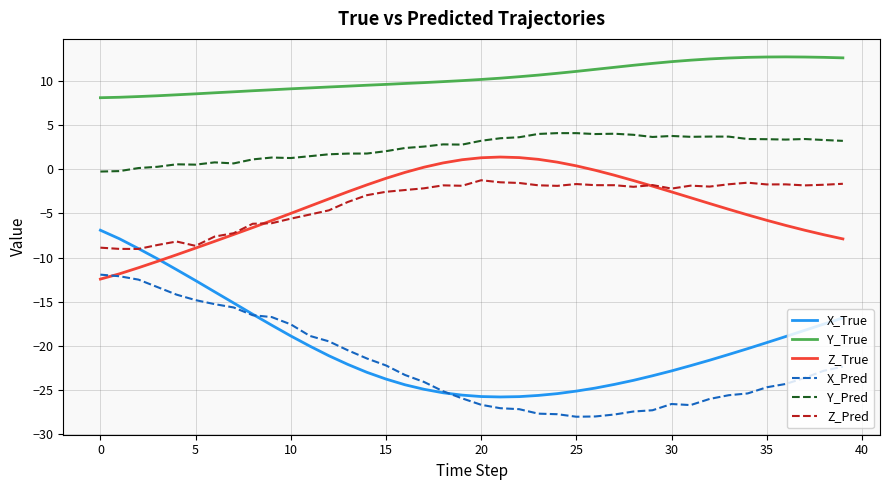

Which series has the largest total across all categories?

Y_True